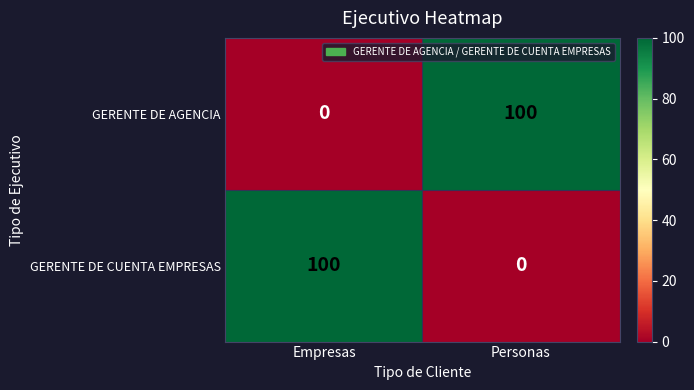

What is the difference between the highest and lowest values at Personas?

100